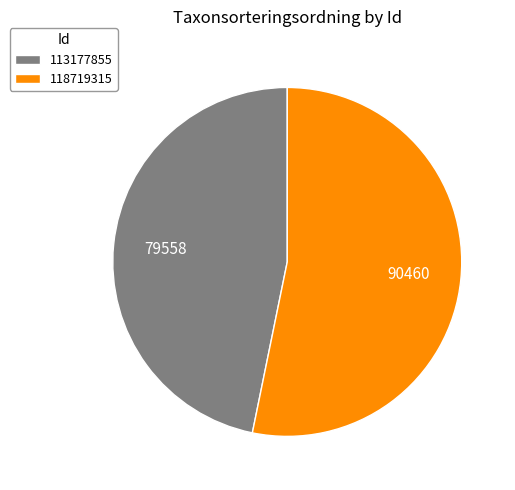

Approximately how many times larger is the value at 113177855 compared to 118719315?

0.9